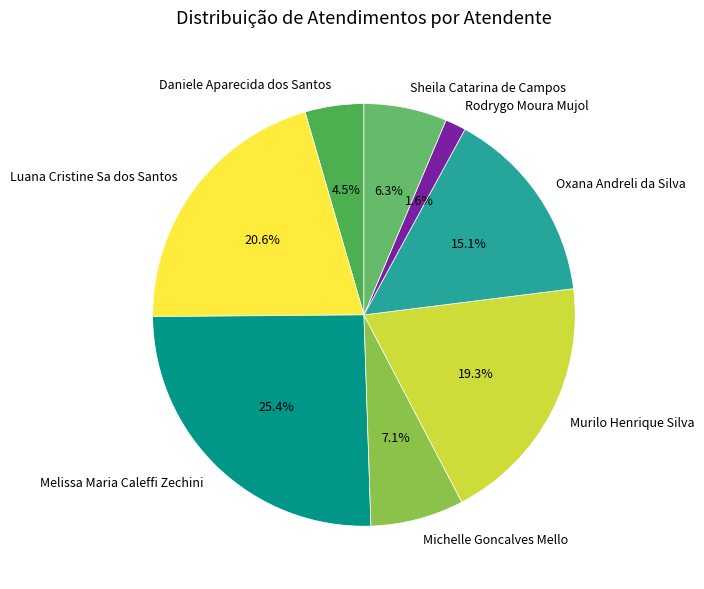

Does Luana Cristine Sa dos Santos represent more than half of the total?

No